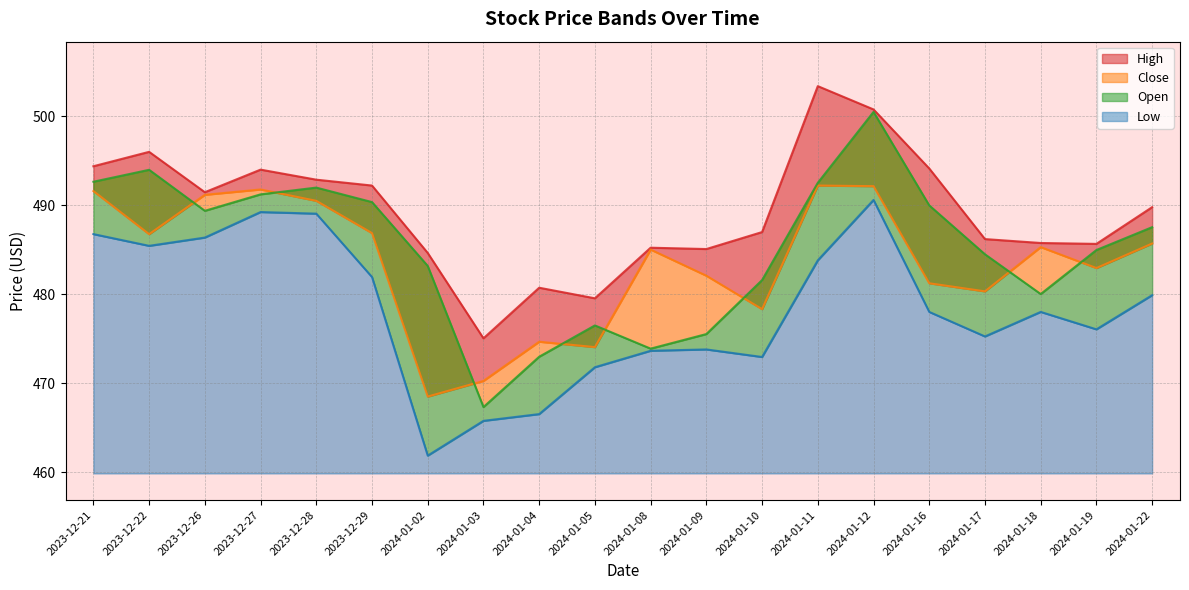

At which label does Open reach its peak?

2024-01-12